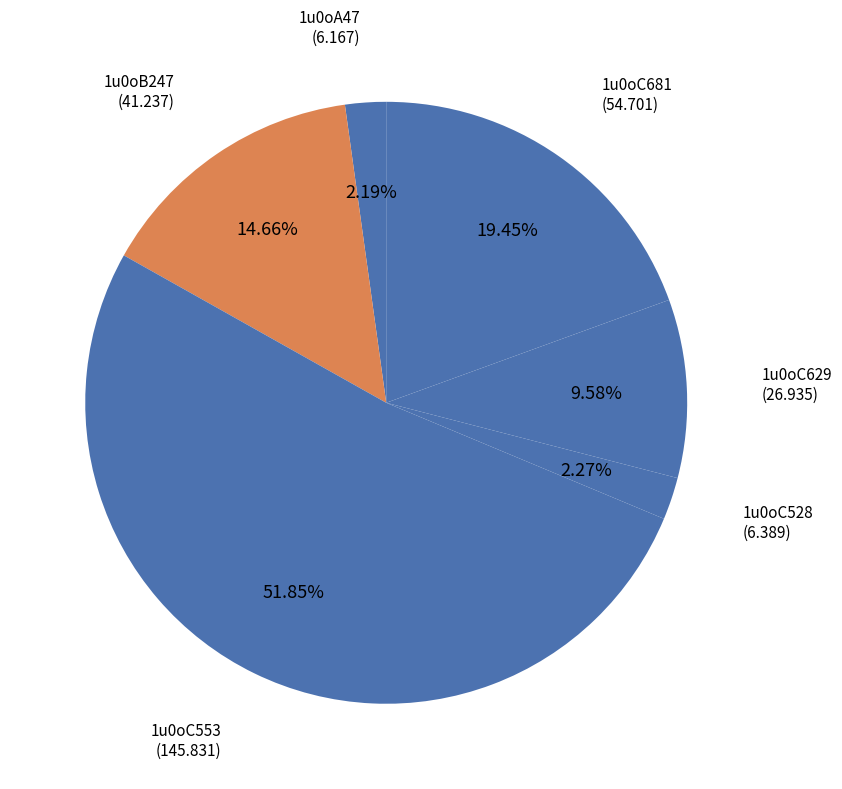

Does 1u0oC553 represent more than half of the total?

Yes